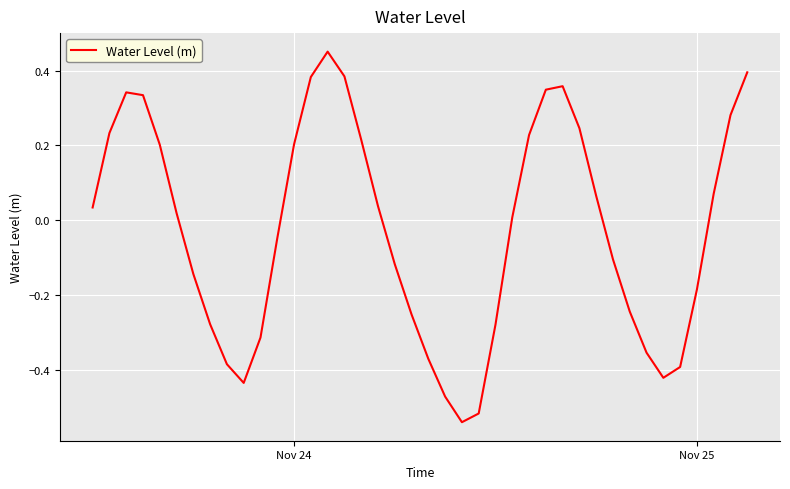

How many series are shown in this chart?

1